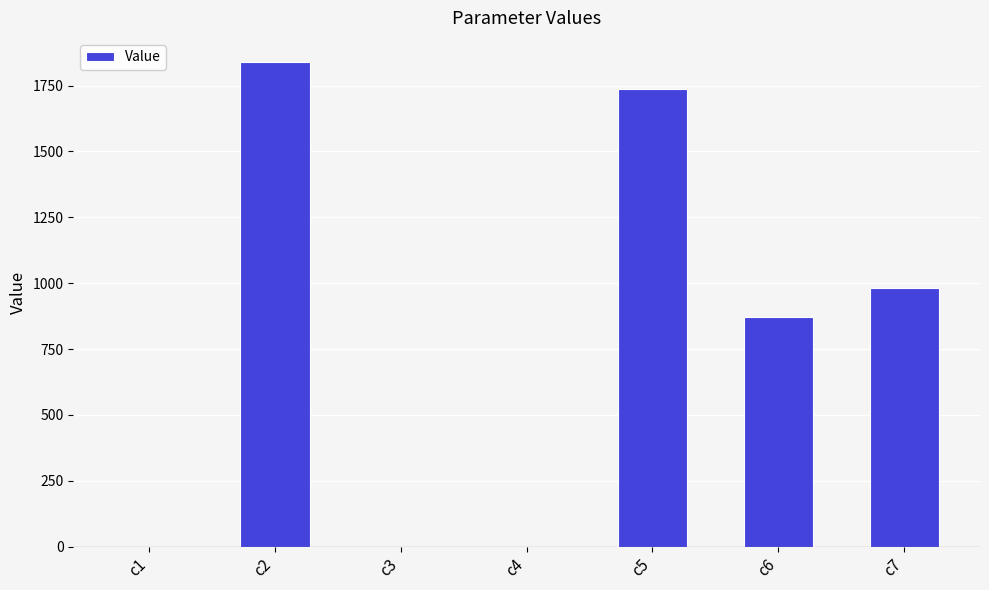

What is the change in value from c1 to c5?

+1736.9